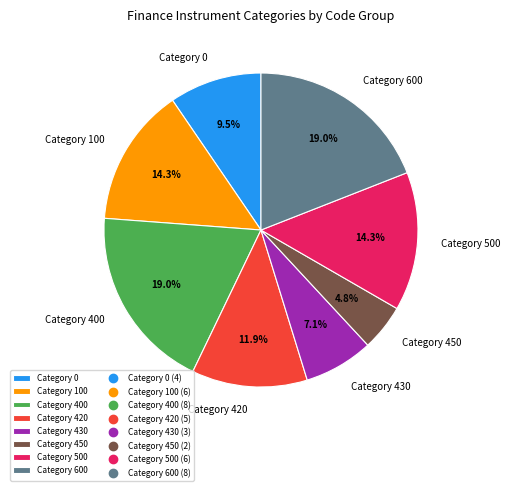

Is there any slice that represents more than half of the pie?

No